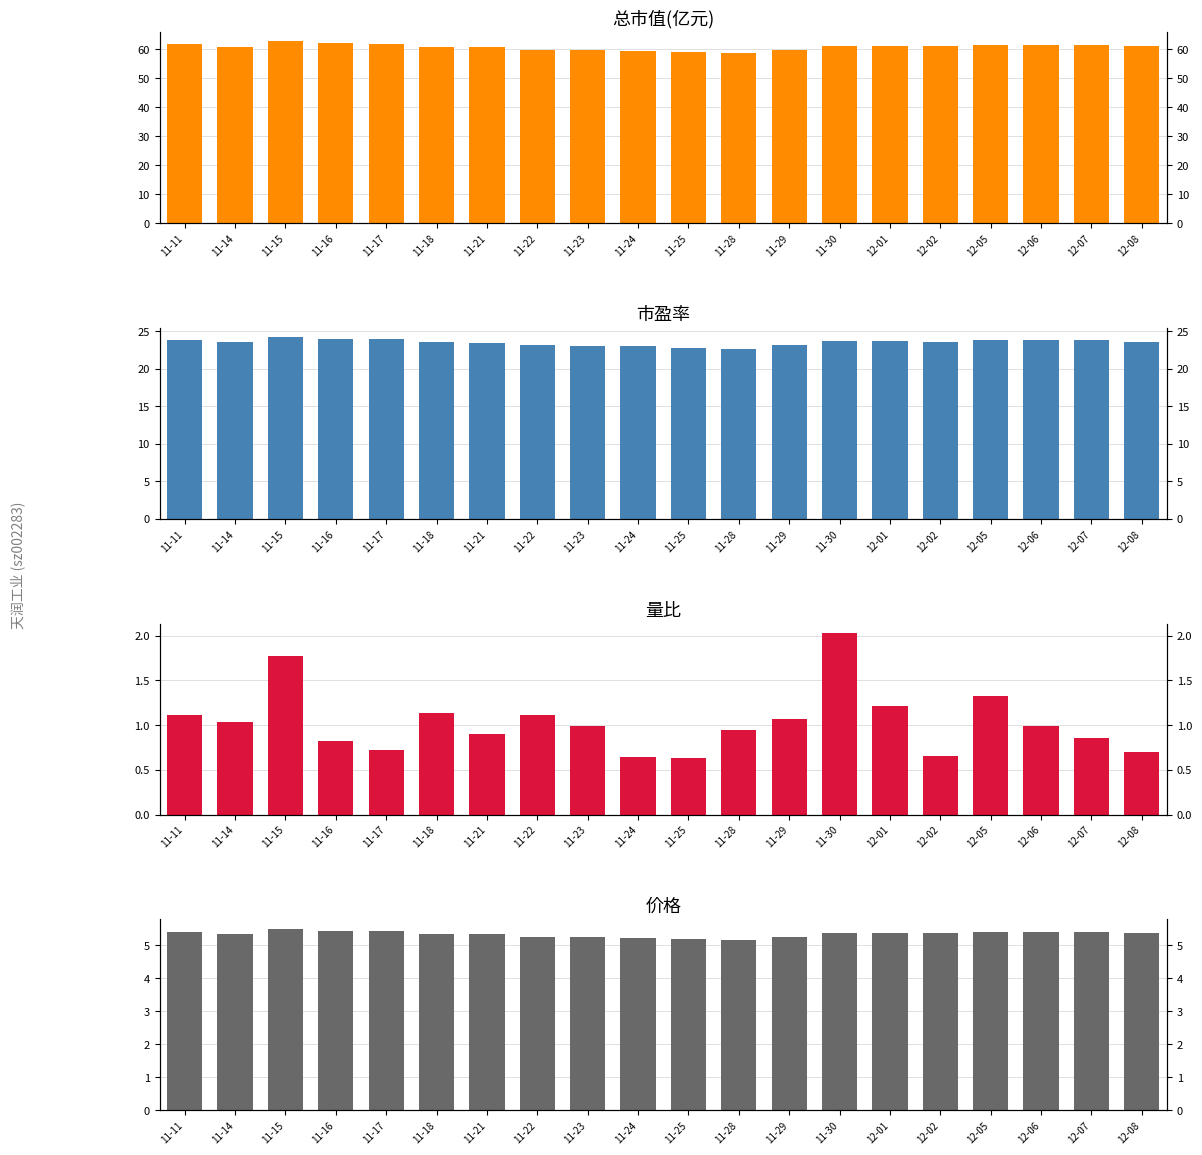

What is the label of the 19th bar from the left?

12-07